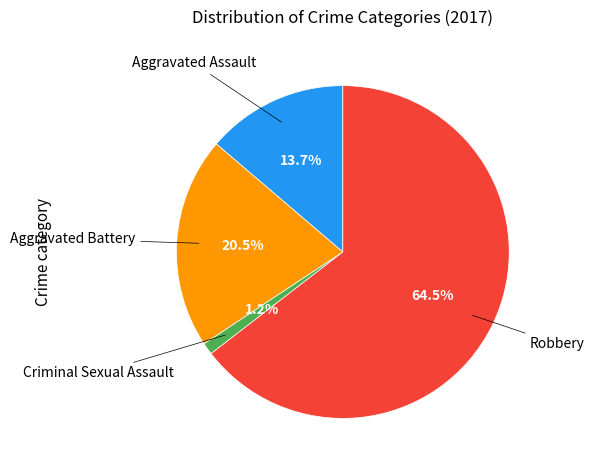

To the nearest percent, what is the difference between the largest and smallest slice percentages?

63%